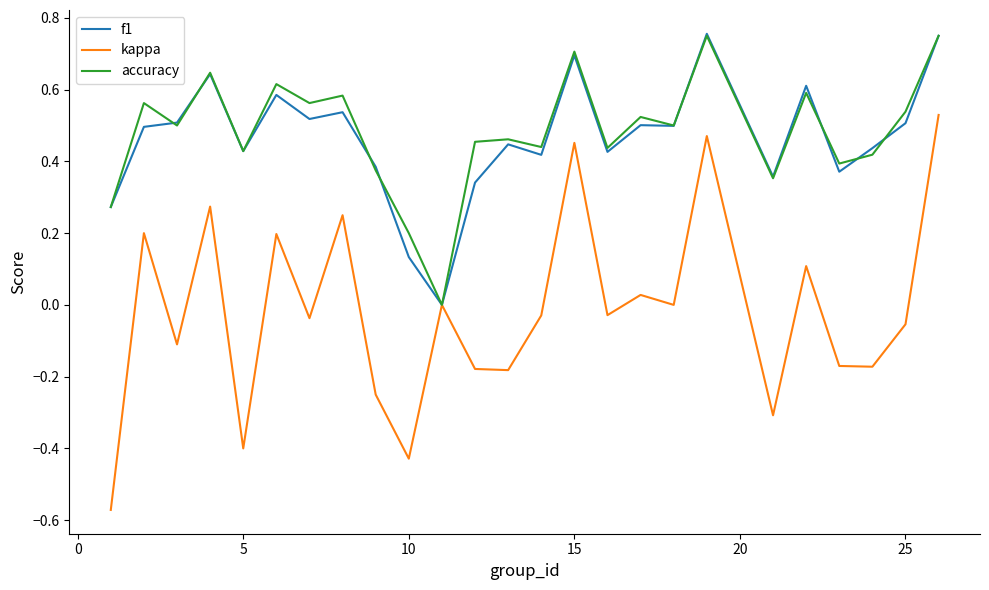

Which series has the largest range (max minus min)?

kappa